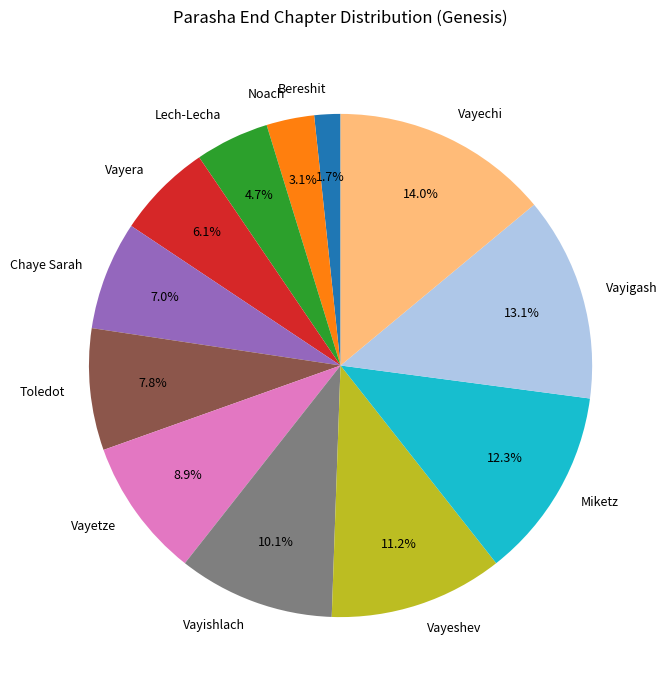

Count the number of slices in the pie.

12